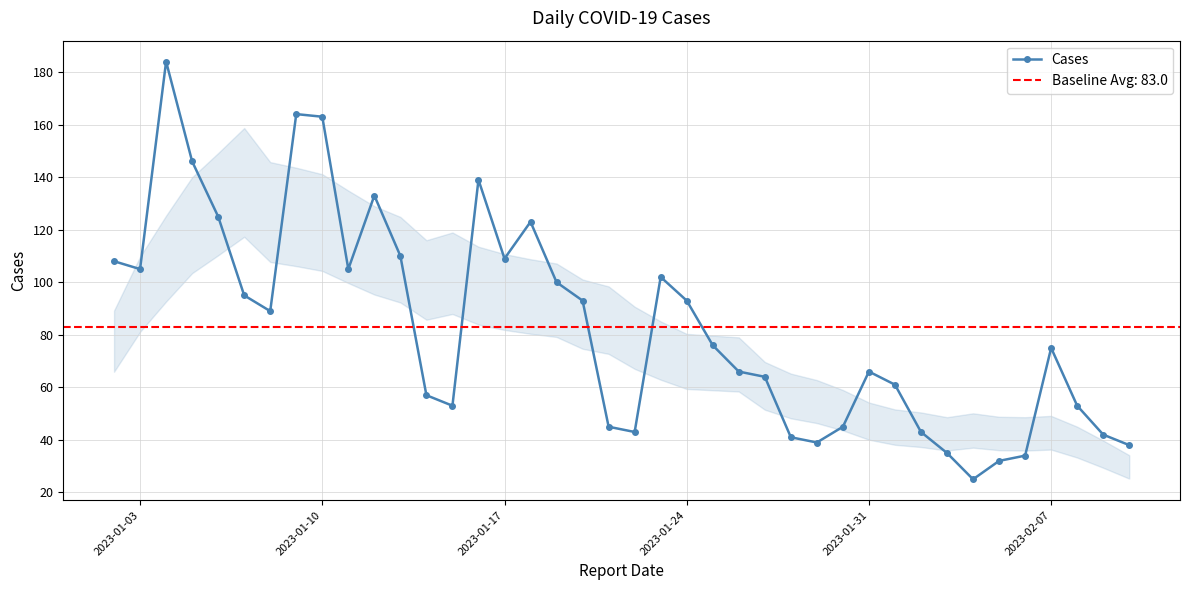

How many values are below 76?

20